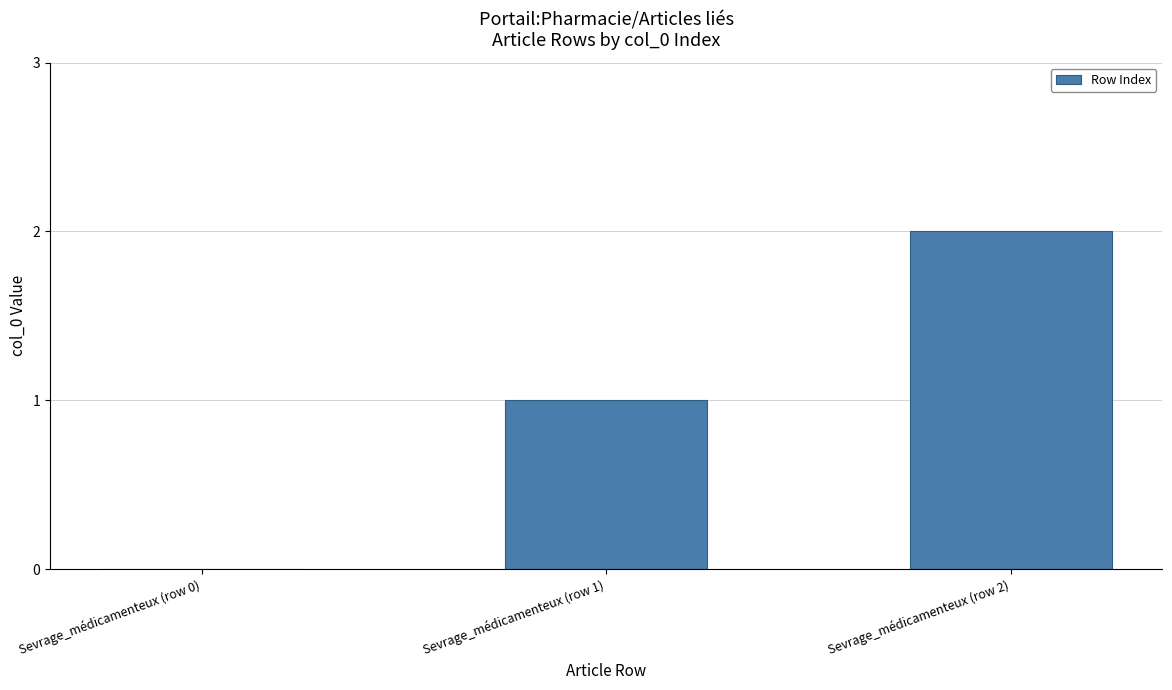

True or false: the data shows 0 at Sevrage_médicamenteux (row 1).

False